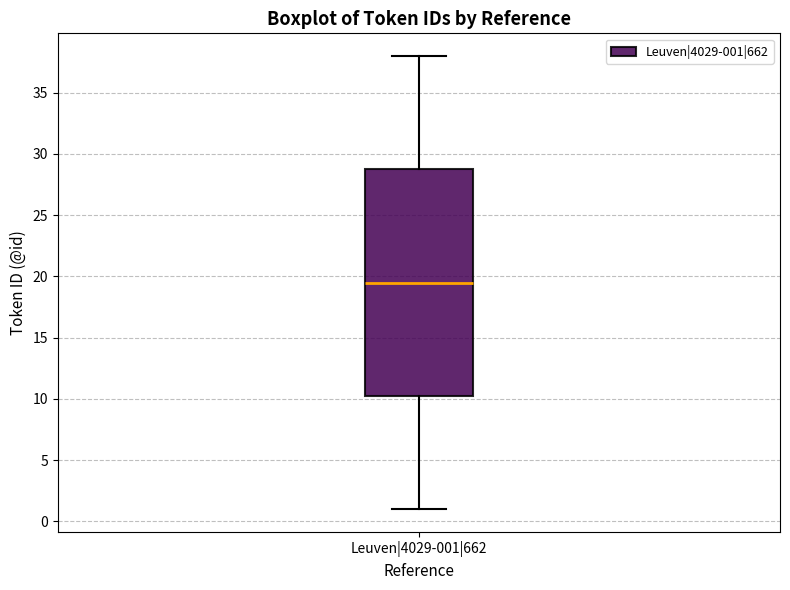

Transcribe this box plot: give where the median line is, the range the box spans, and where the two whiskers end, as read against the y-axis. The values are not printed on the chart, so give them approximately, as read against the axis.

median 19.5, box 10.5 to 29.0, whiskers 1.0 to 38.0